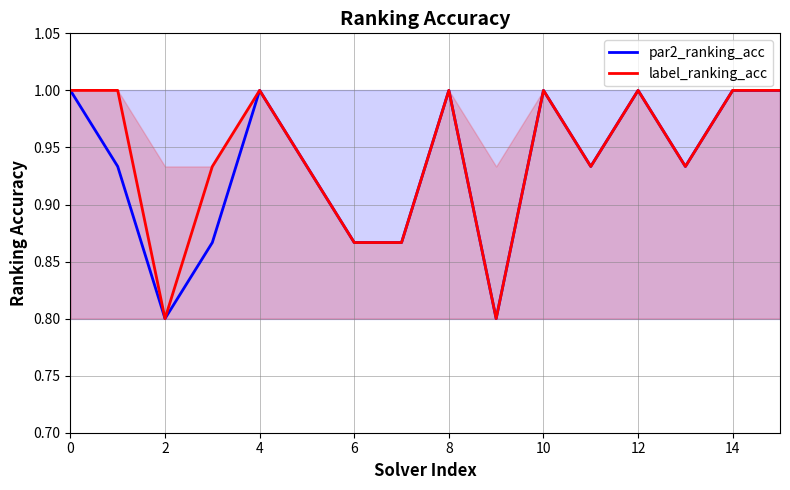

Count the label_ranking_acc values in the range 0 to 1.

16